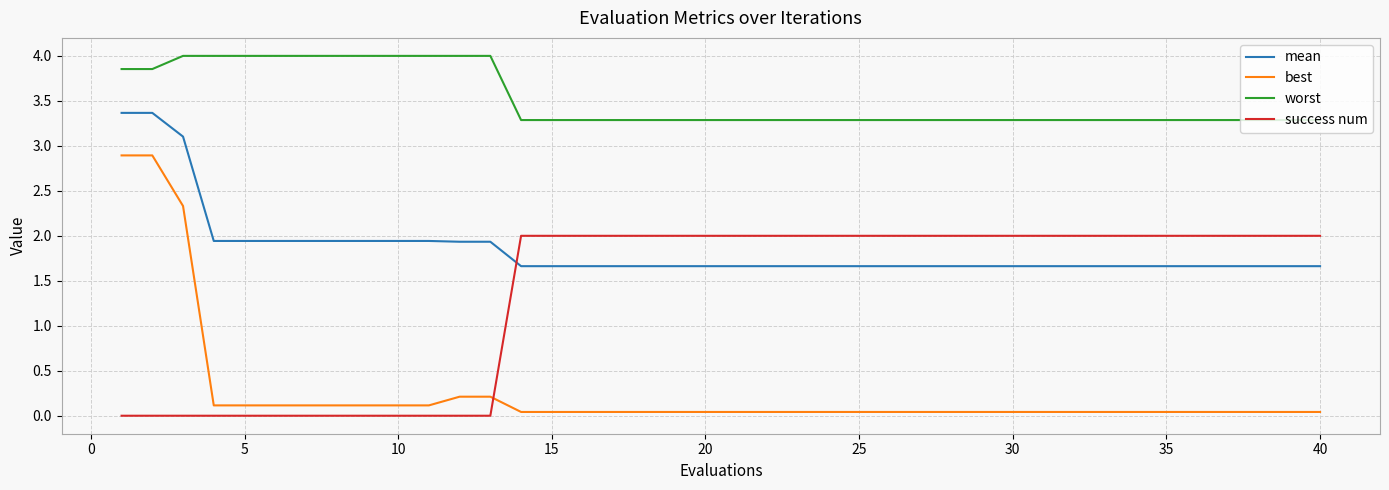

True or false: worst and best intersect in this chart.

False